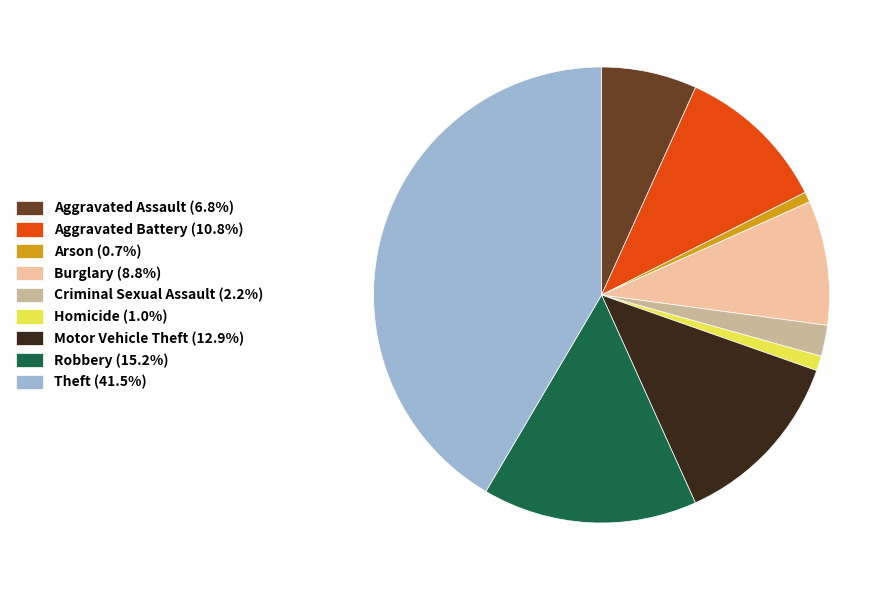

True or false: Homicide accounts for 9% of the total.

False